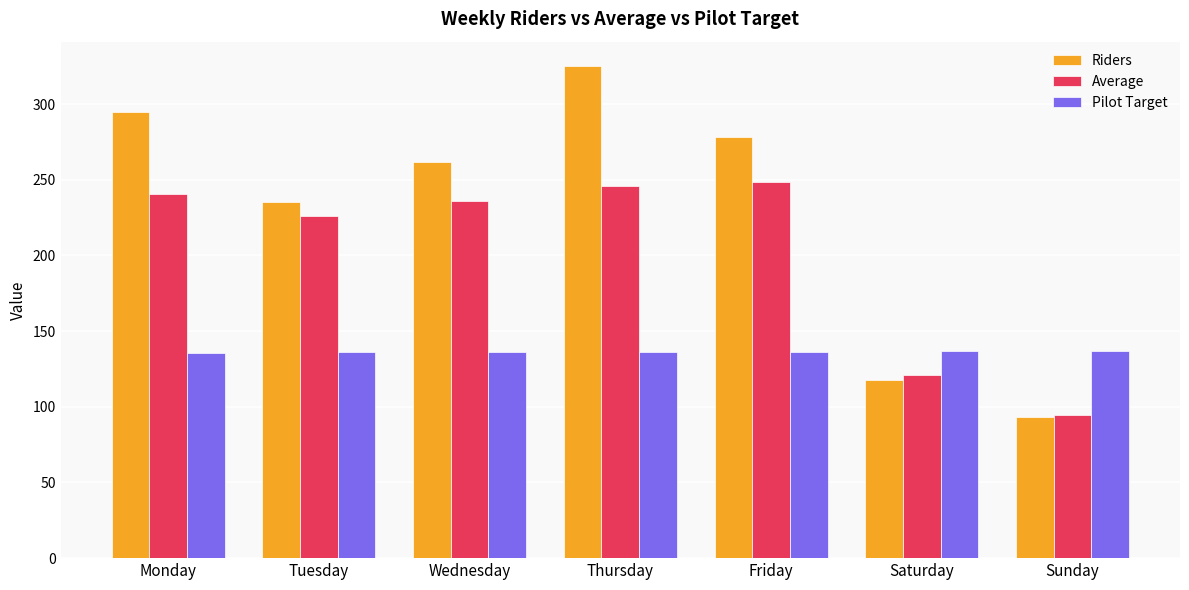

What are all the series names shown in the legend?

Riders, Average, Pilot Target